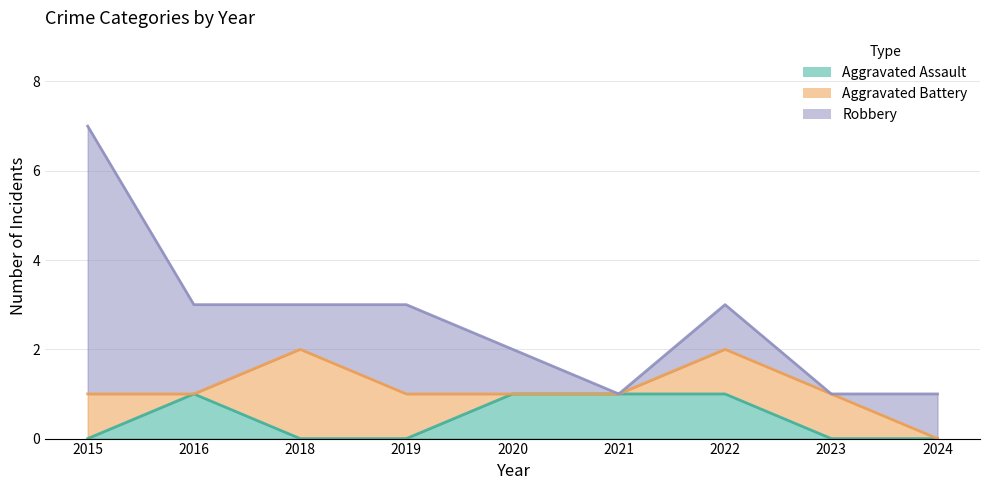

At which category is the sum across all series the highest?

2015